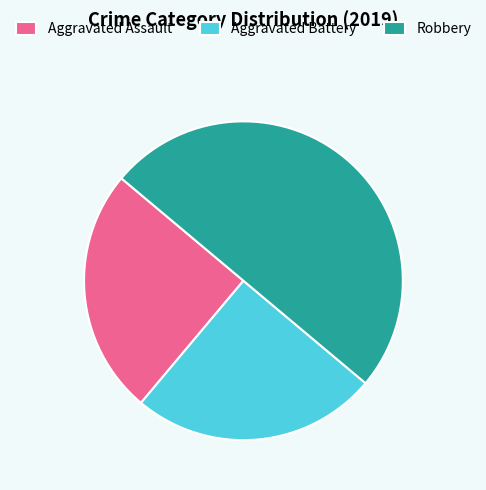

What is the ratio of the value at Aggravated Assault to the value at Aggravated Battery?

1.0